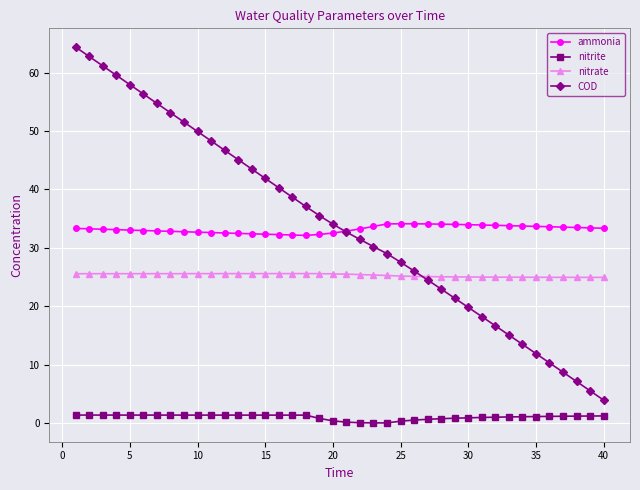

True or false: COD has more than 1 interior local peaks.

False